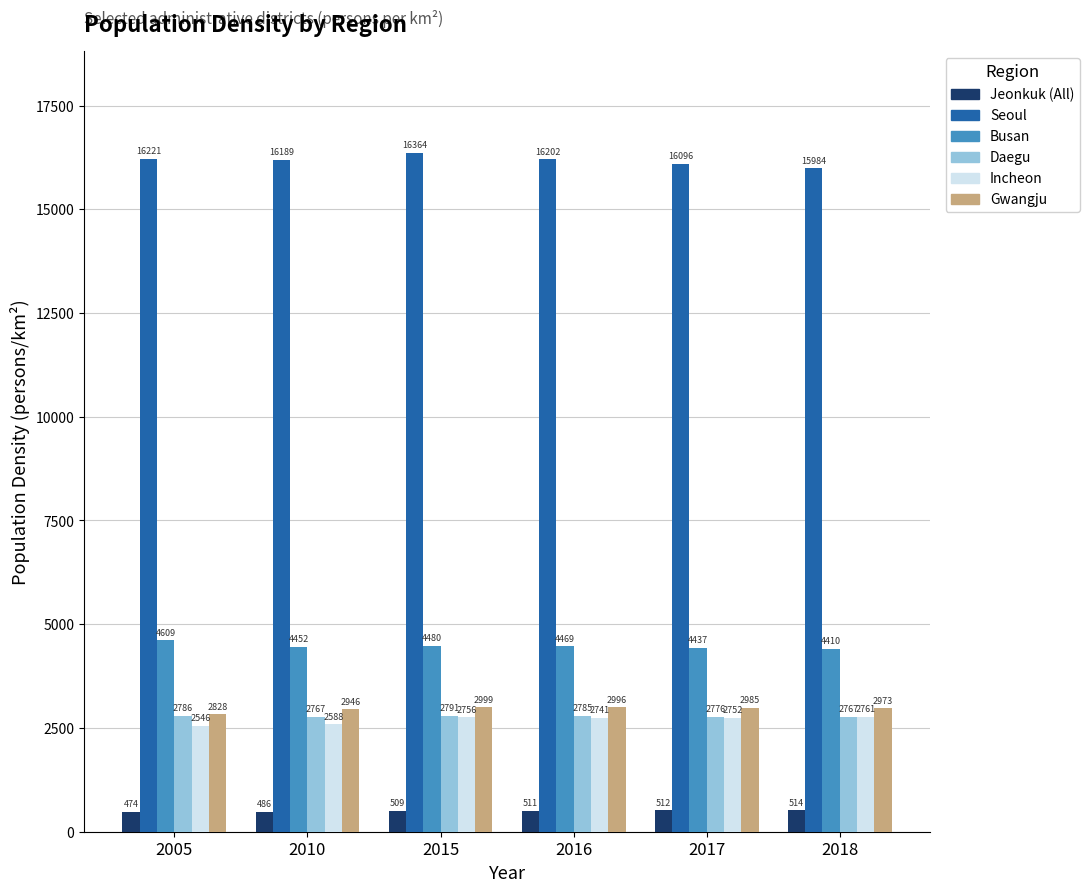

Is the value of Seoul at 2015 greater than the value of Daegu at 2010?

Yes